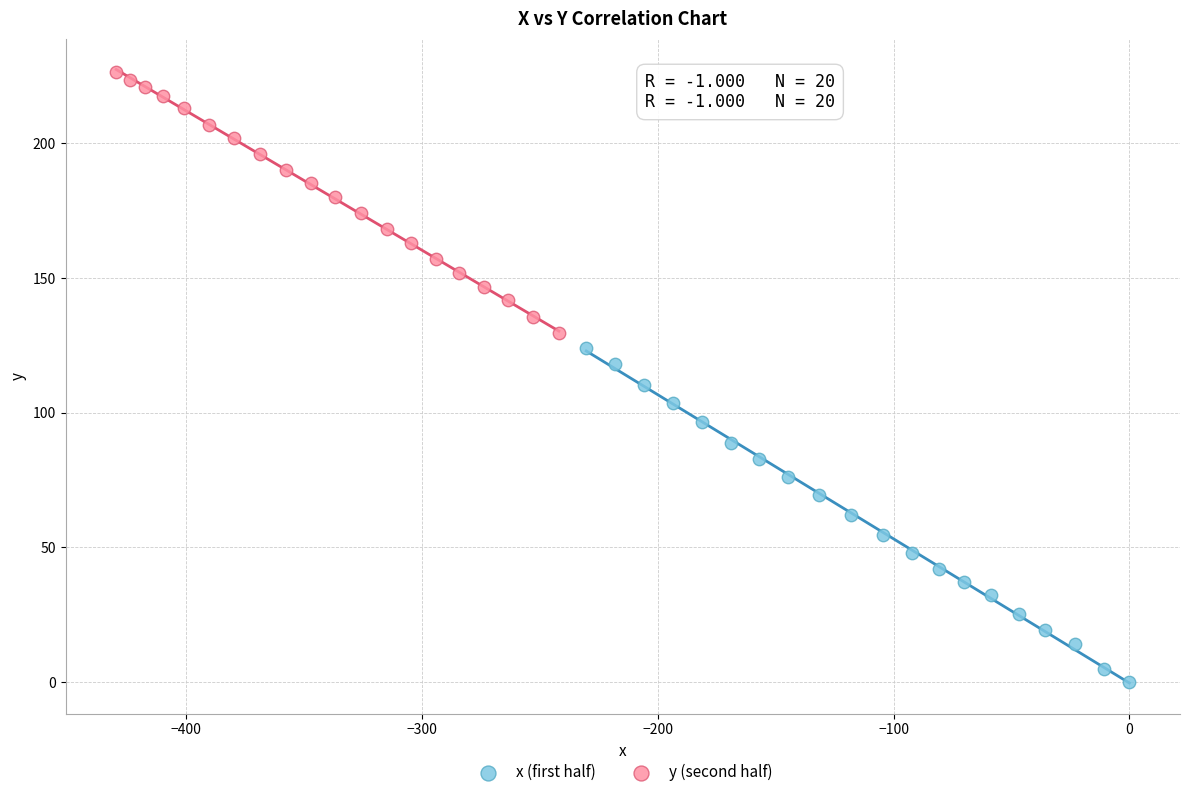

Which series contains the lowest Y value?

x (first half)